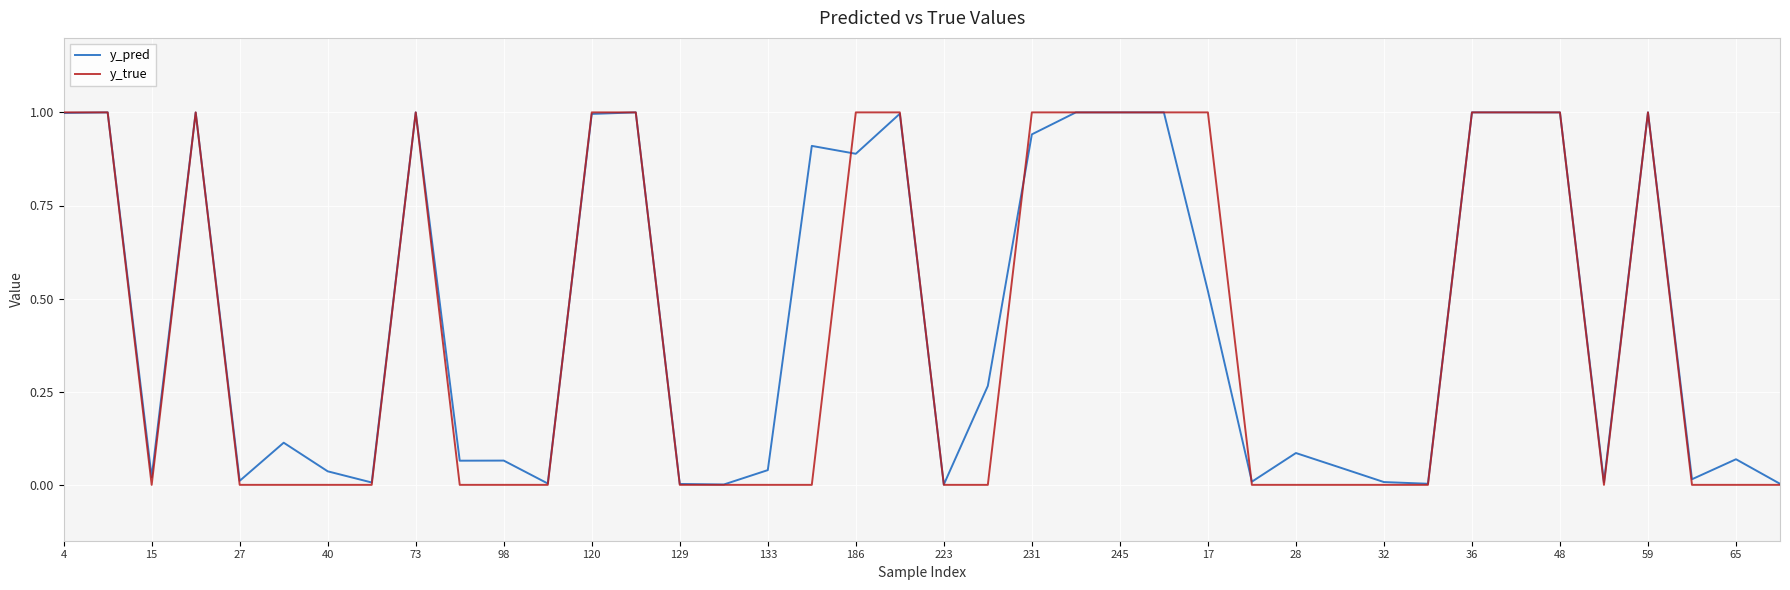

How many series are shown in this chart?

2